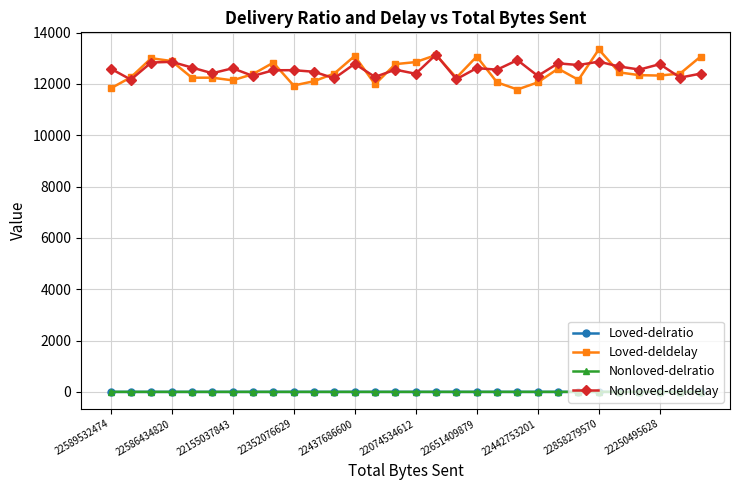

What is the minimum value for Nonloved-deldelay?

12164.7